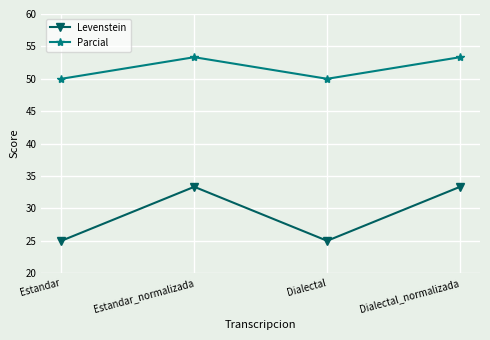

Is it true that Parcial equals 53.3 at Dialectal_normalizada?

True